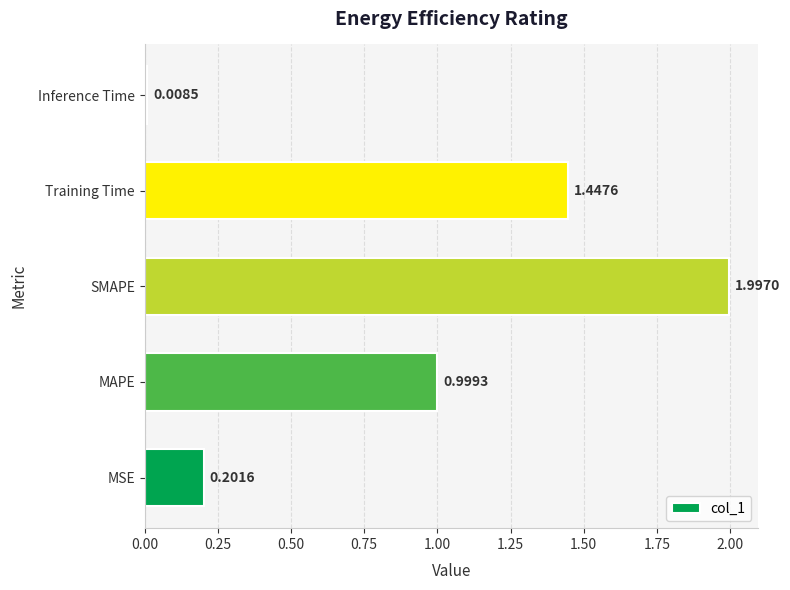

Which has a higher value, Training Time or Inference Time?

Training Time